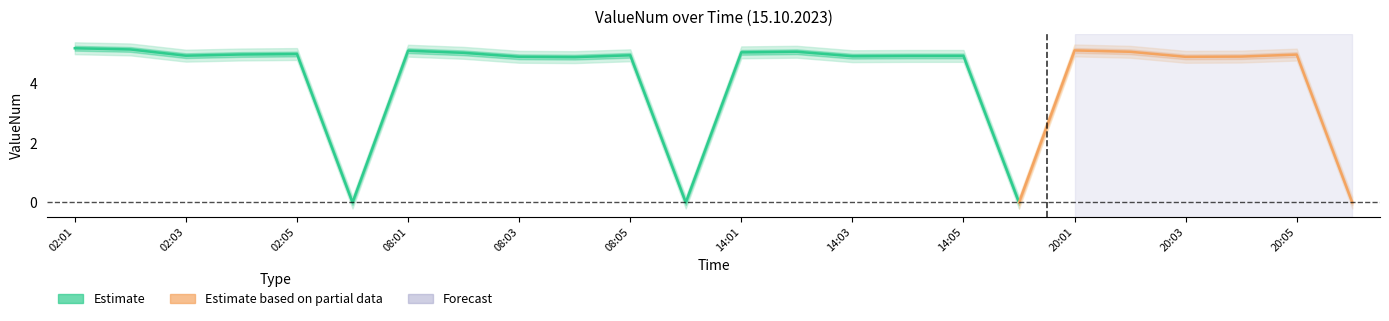

The value at 14:02 is 7.8. True or false?

False